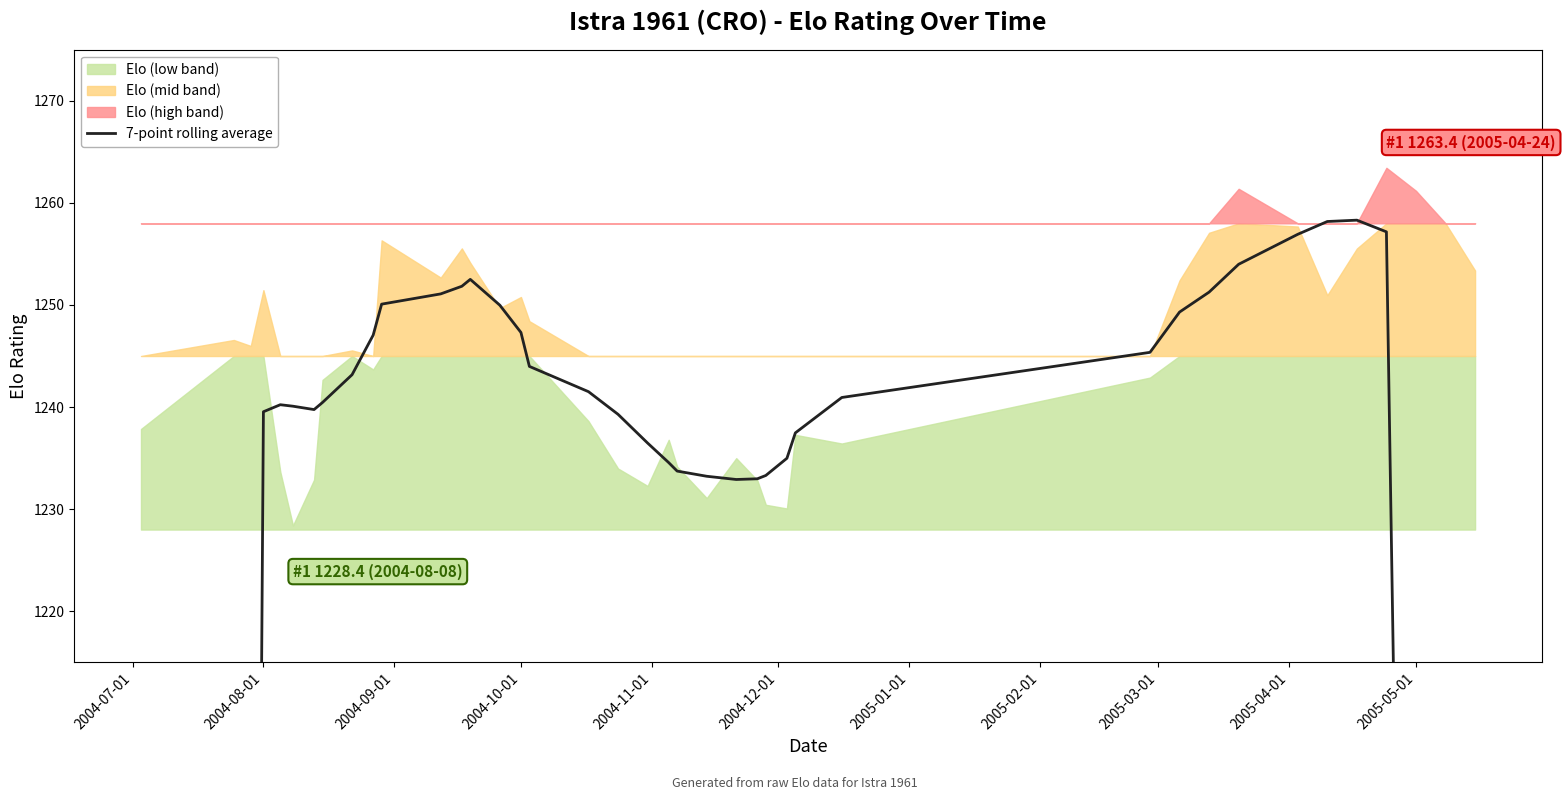

What is the label of the 40th point from the right?

2004-07-01